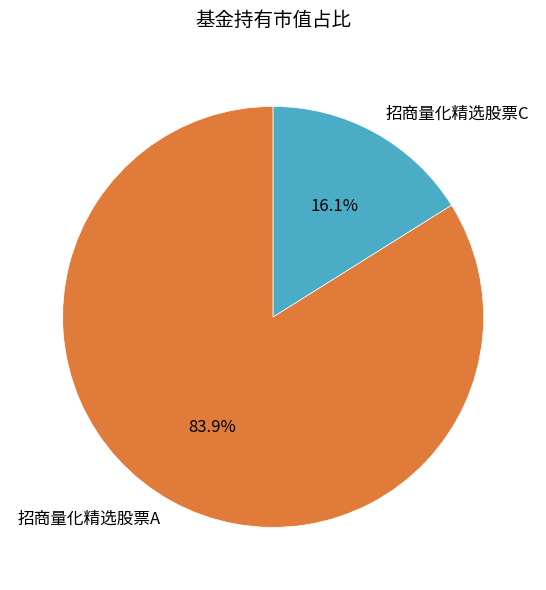

How many slices are in this pie chart?

2